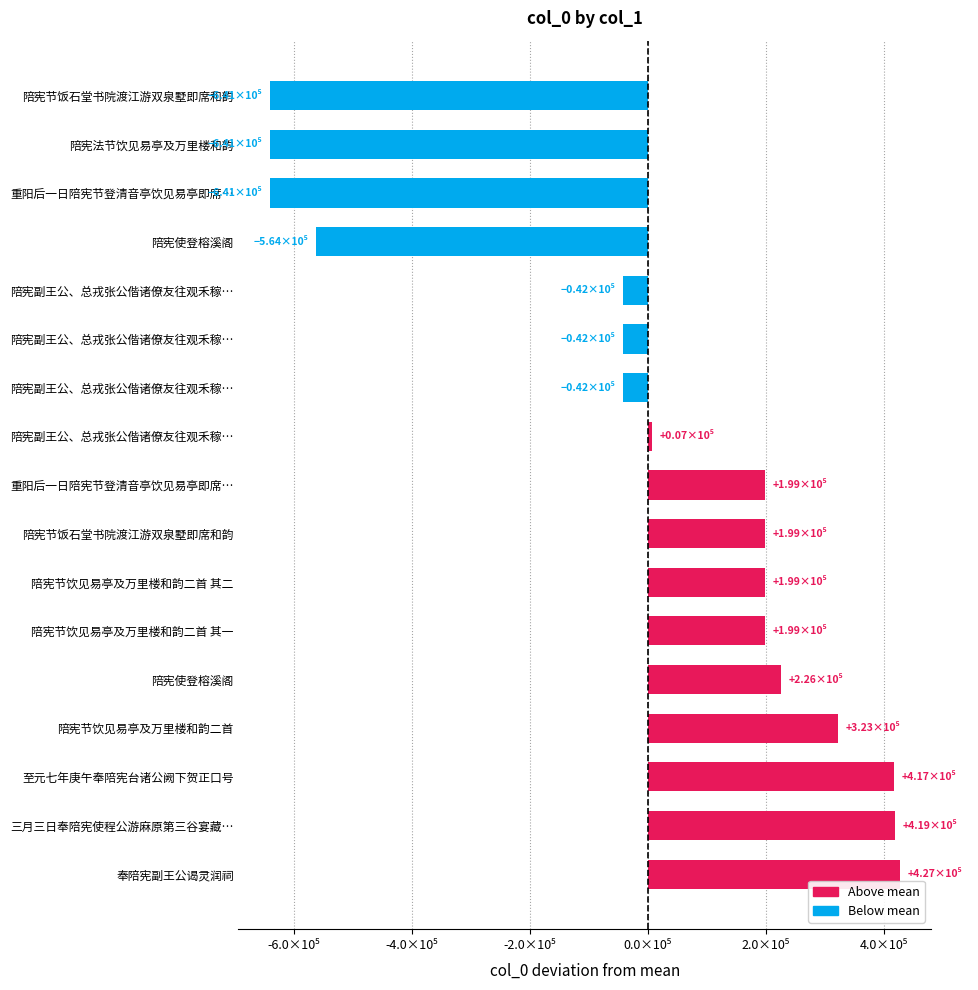

How many data points are above 198792?

9